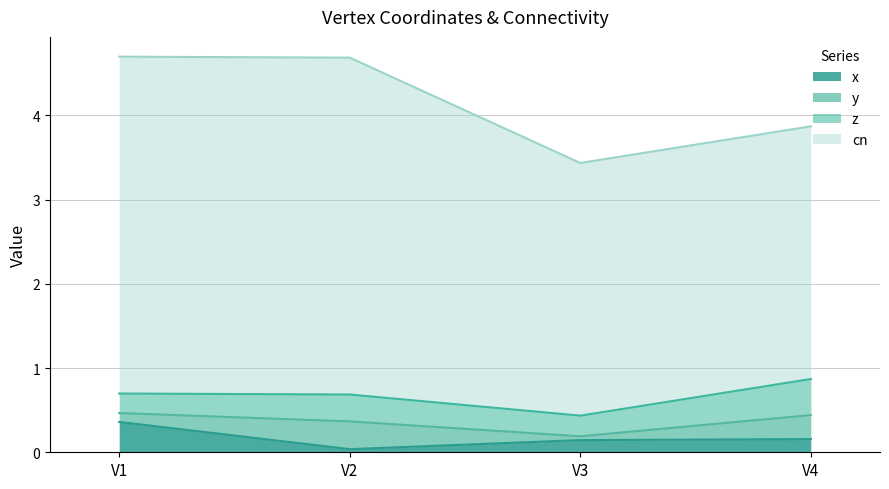

Between V1 and V3, which series saw the biggest shift?

cn